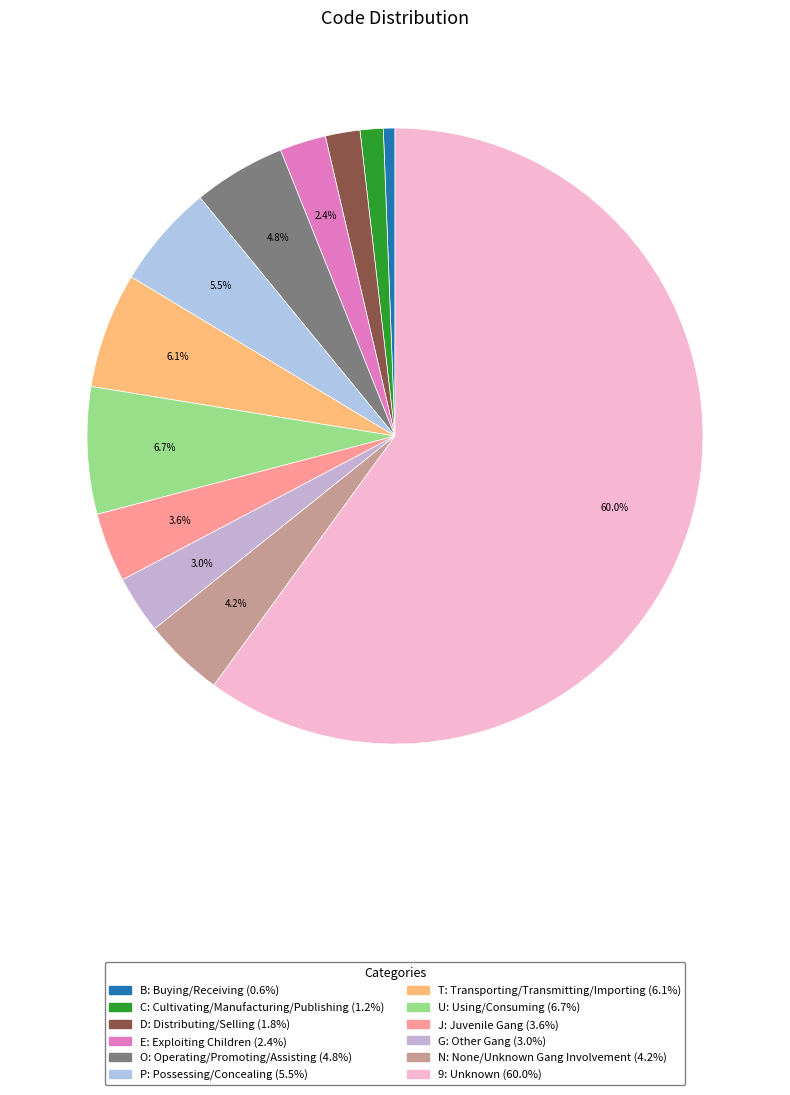

Rank the categories by value from lowest to highest.

B, C, D, E, G, J, N, O, P, T, U, 9